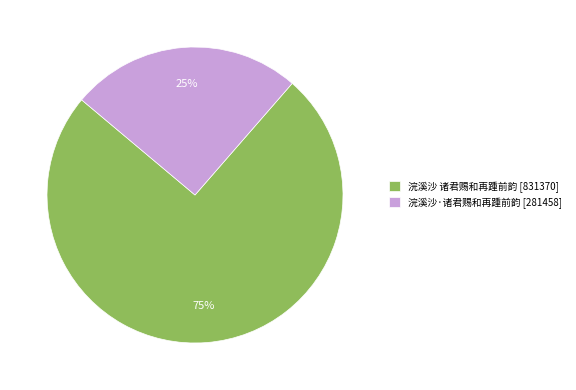

Does 浣溪沙·诸君赐和再踵前韵 account for over 50% of the chart?

No